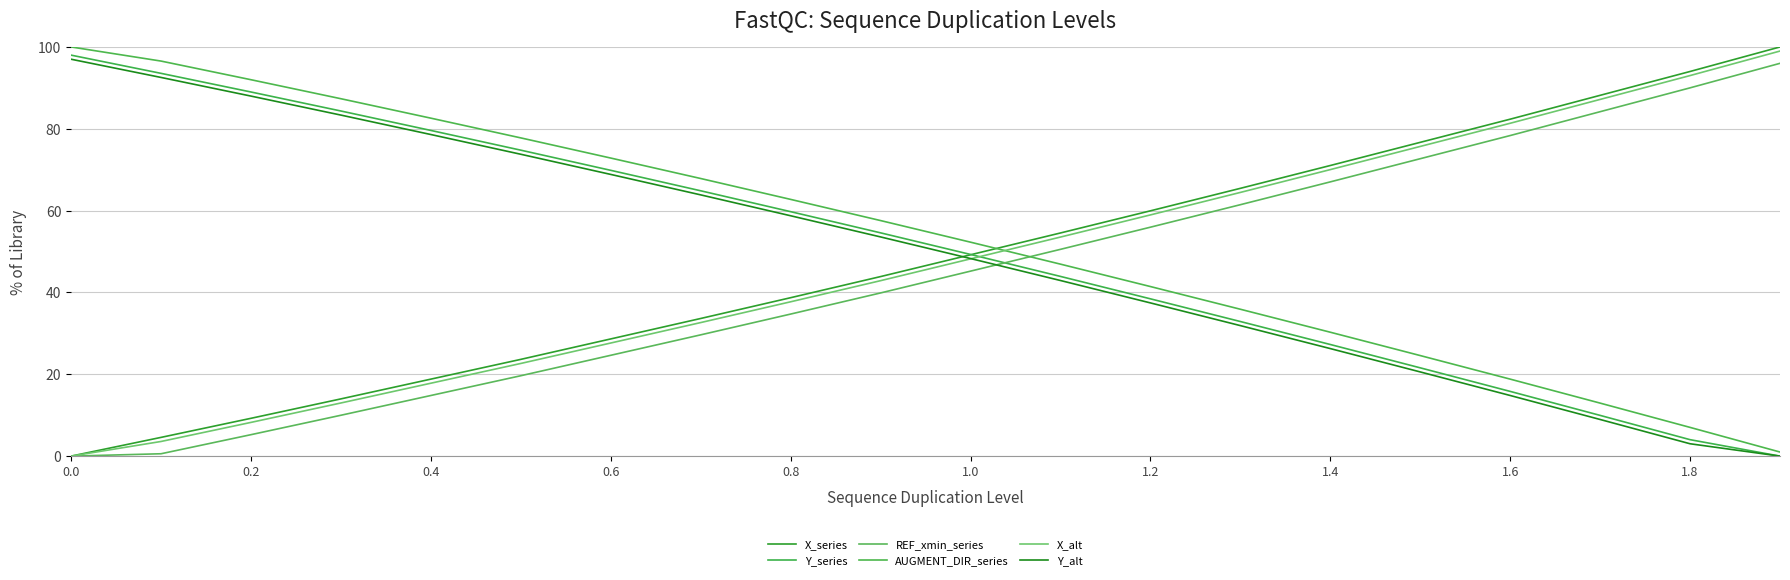

At which label is Y_alt closest to 48?

1.0